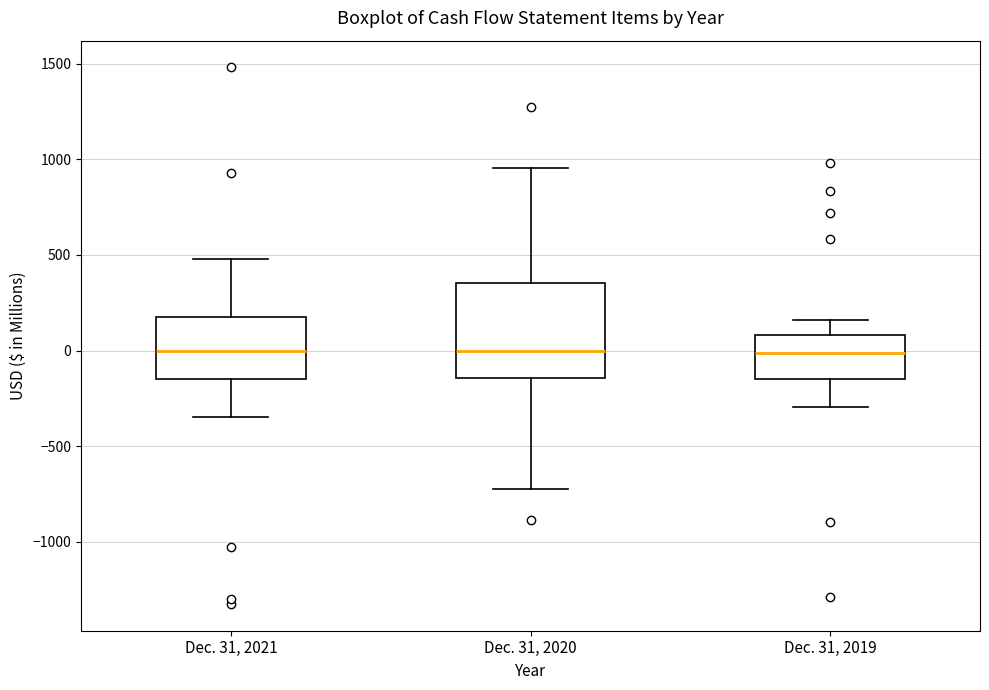

Where does the upper whisker of the box for Dec. 31, 2019 end on the y-axis? The values are not printed on the chart, so give them approximately, as read against the axis.

150